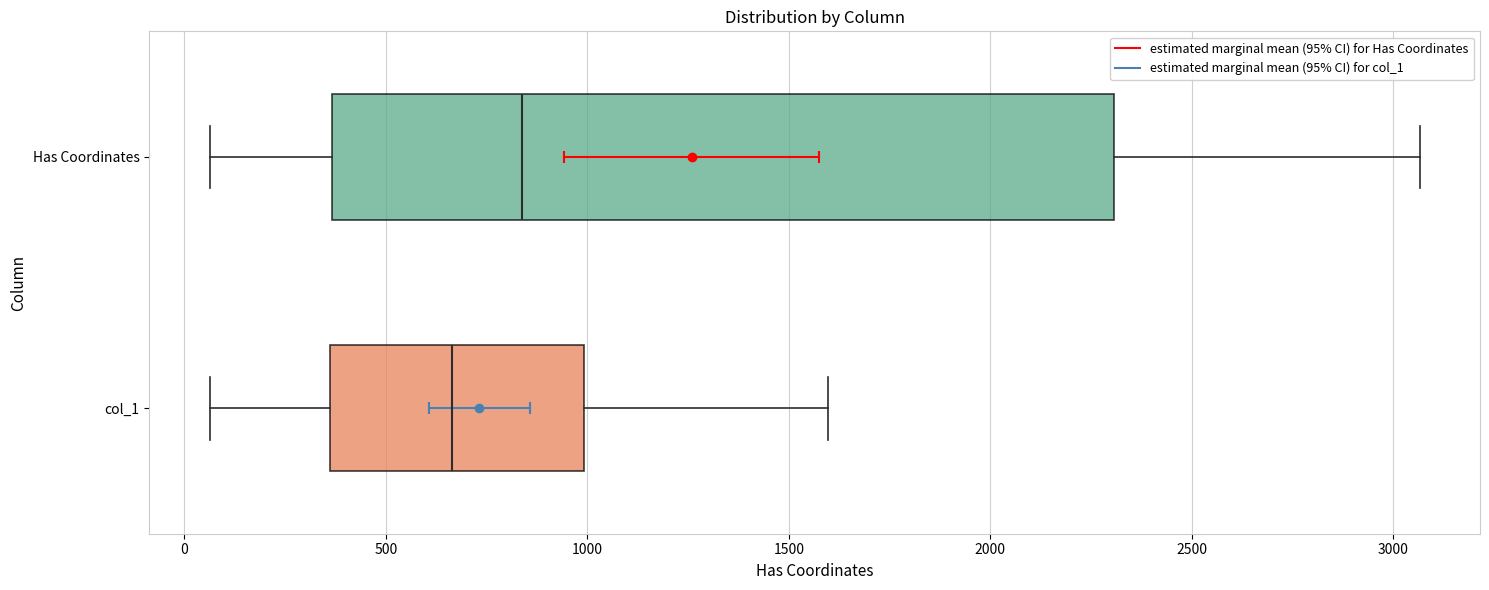

Comparing the boxes themselves (not the whiskers), which one is the widest?

Has Coordinates